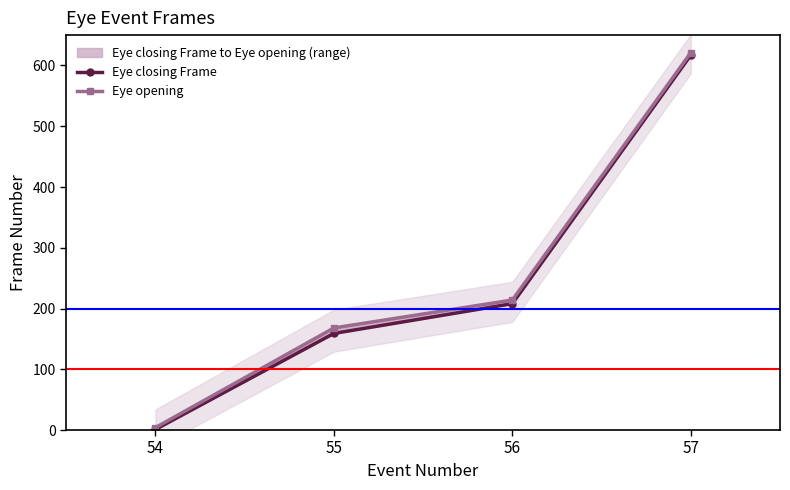

True or false: Eye closing Frame has a value of 0 at 54.

False